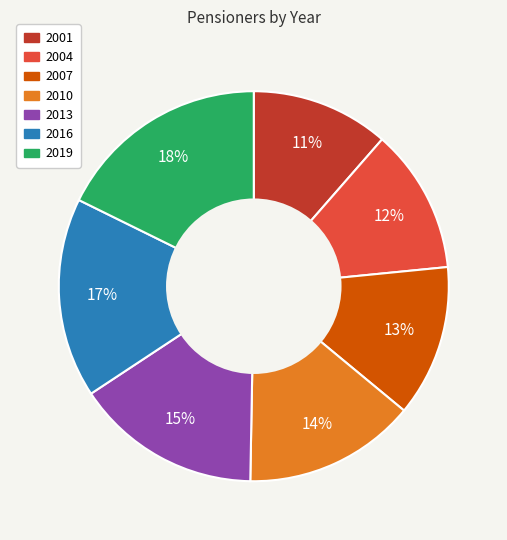

How many segments does this pie chart have?

7